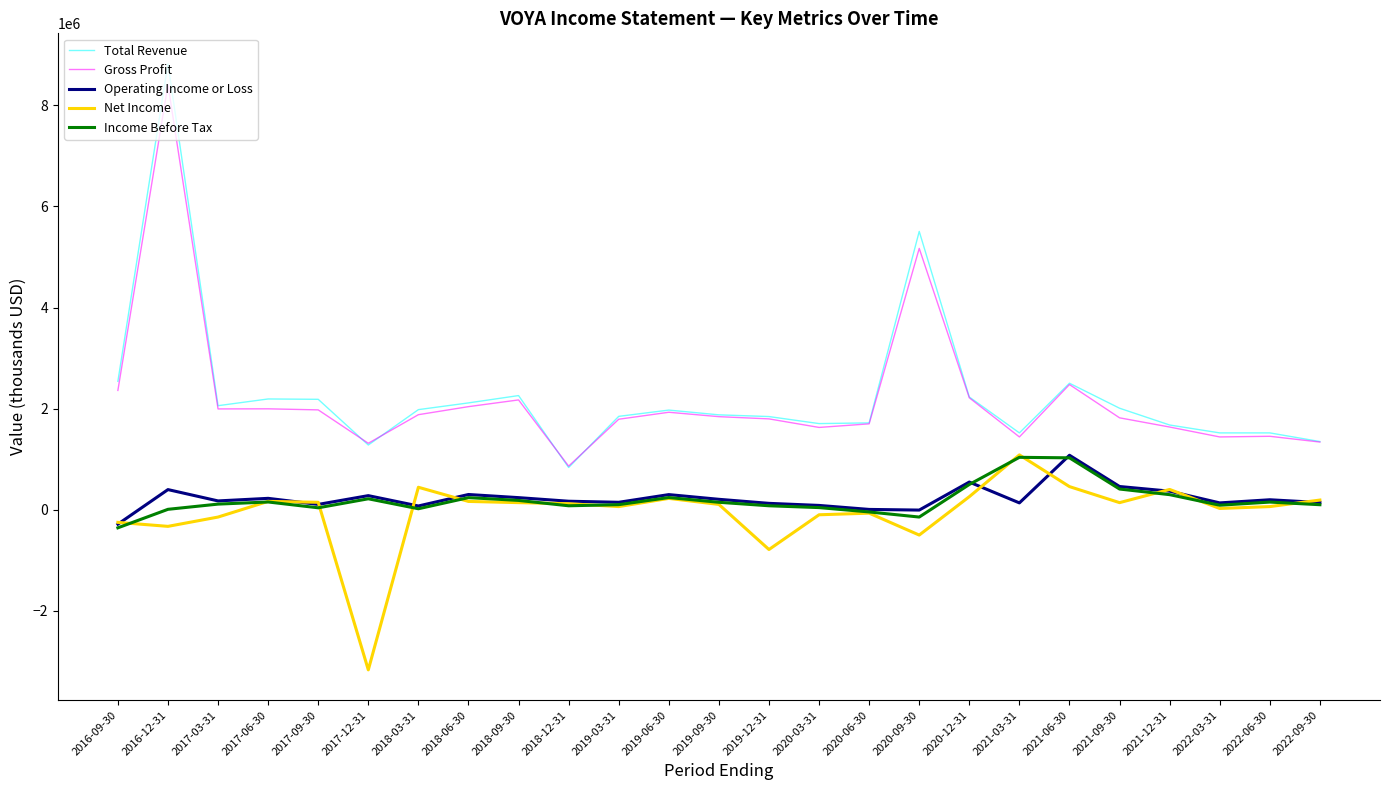

True or false: Total Revenue has more than 0 points higher than both neighbors.

True